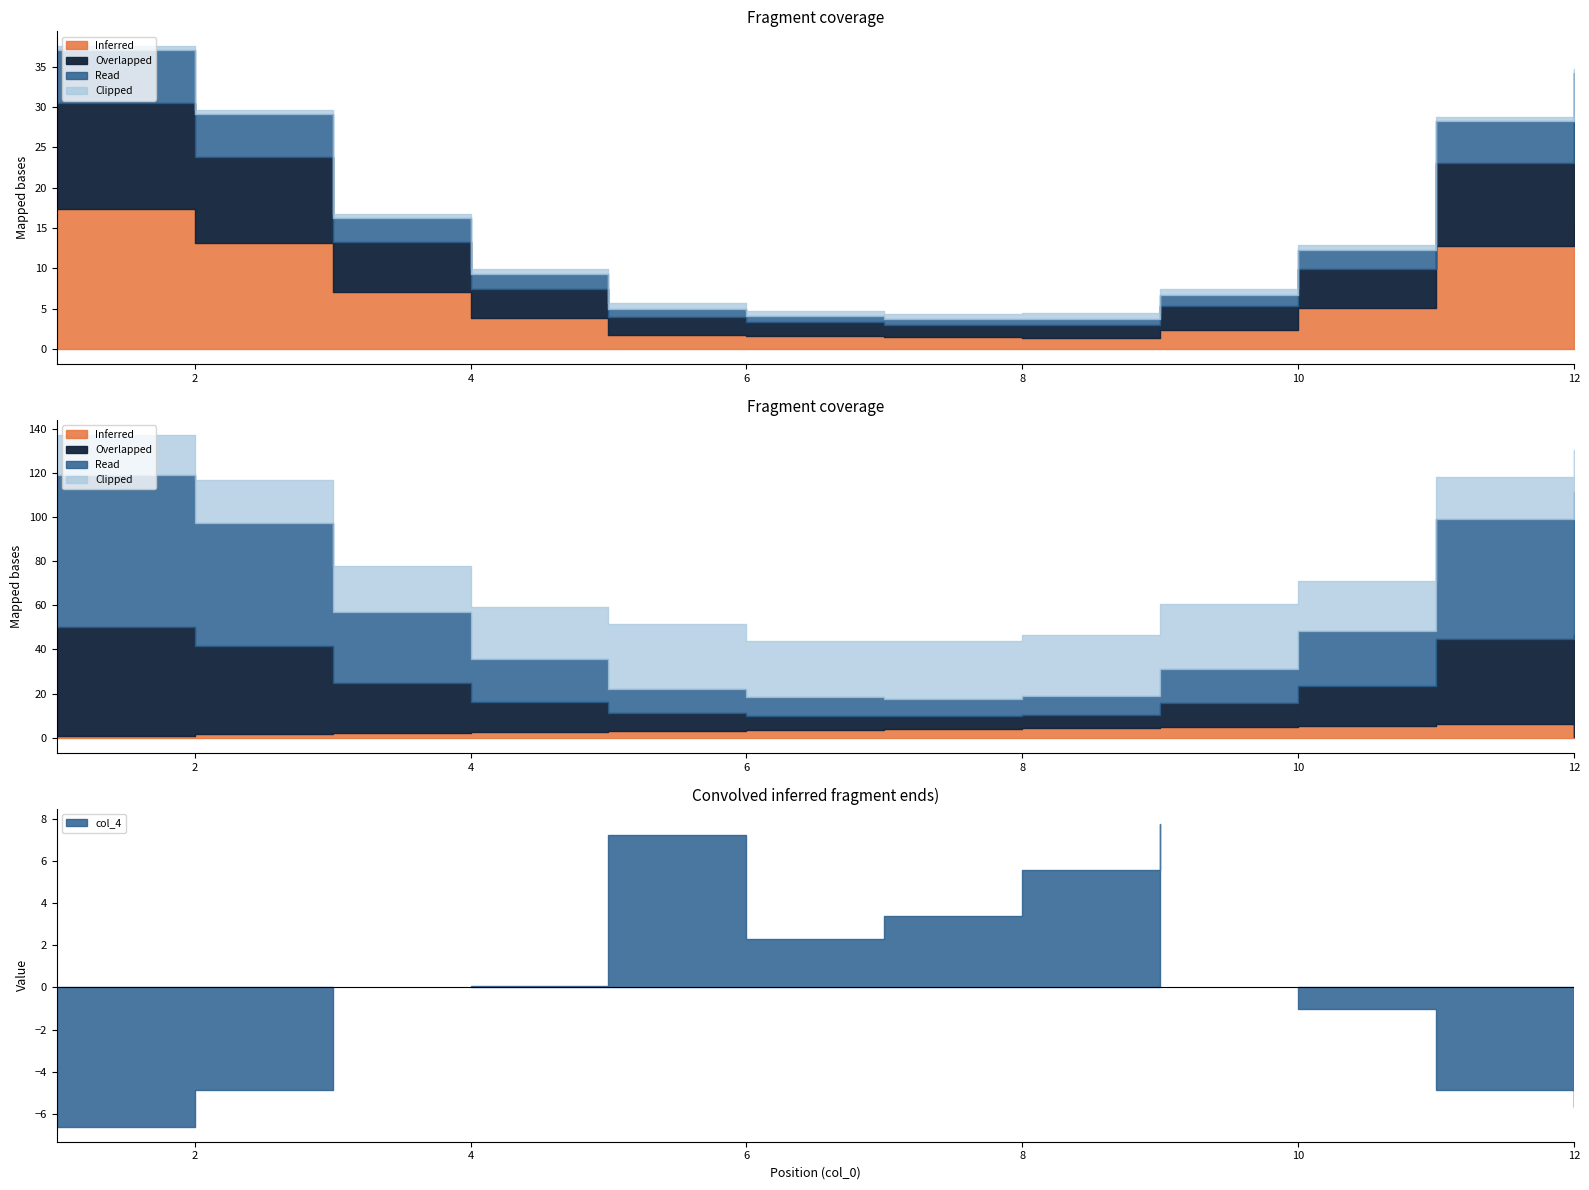

Which label corresponds to the largest value in the chart?

1